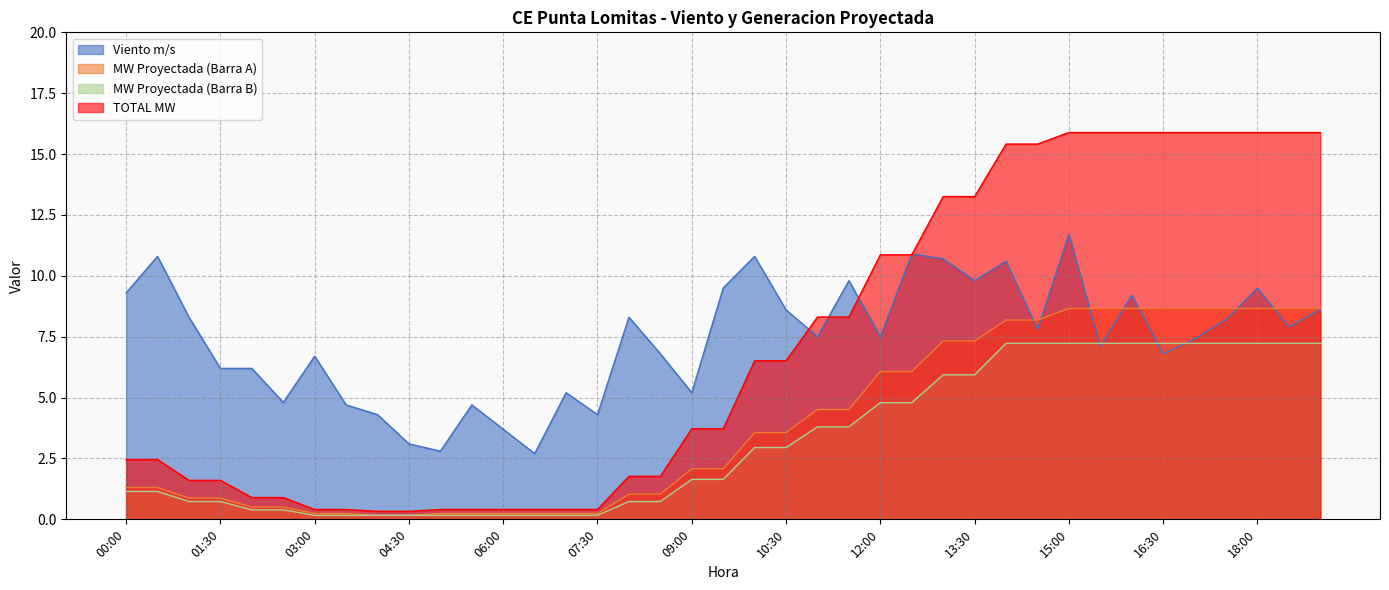

What is the greatest value displayed?

15.9